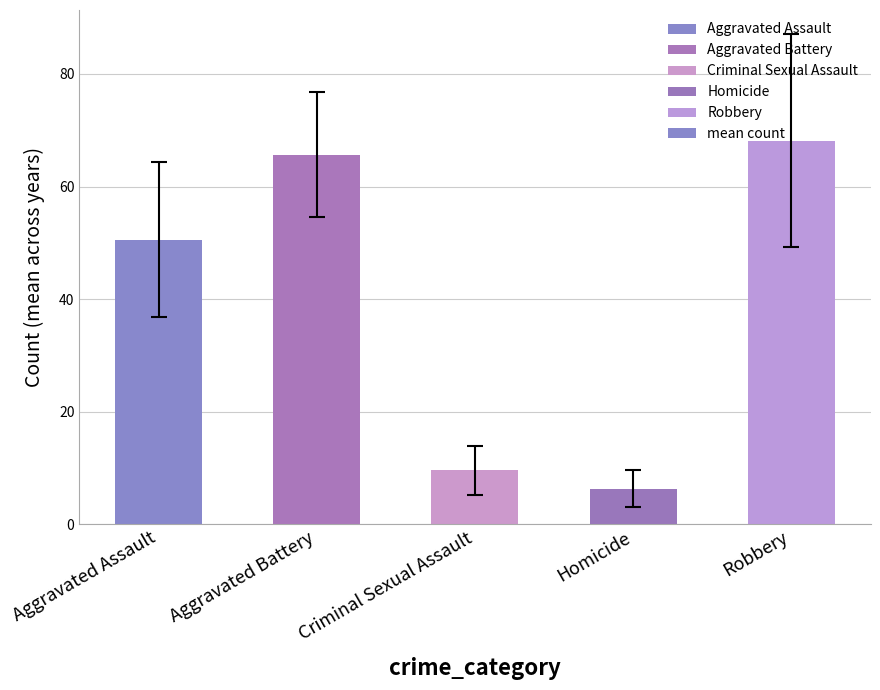

Rank the categories by value from highest to lowest.

Robbery, Aggravated Battery, Aggravated Assault, Criminal Sexual Assault, Homicide